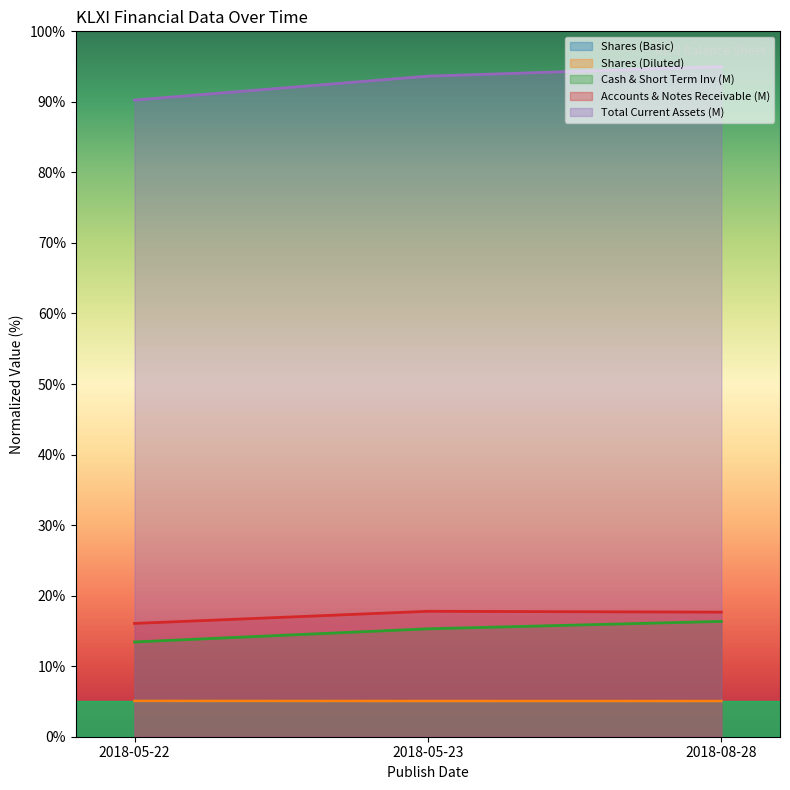

What is the label of the 2nd point from the right?

2018-05-23